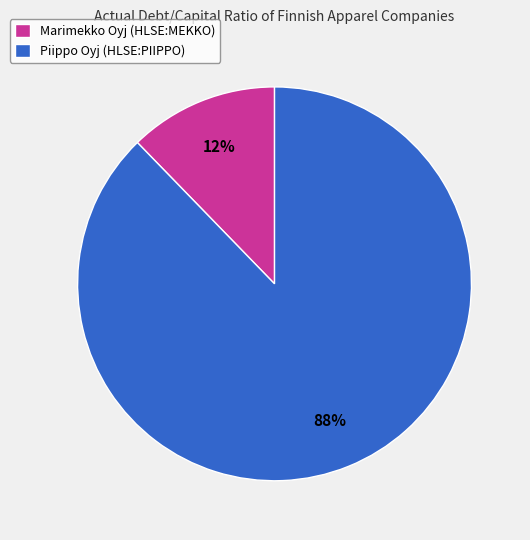

To the nearest percent, what is the average slice percentage?

50%